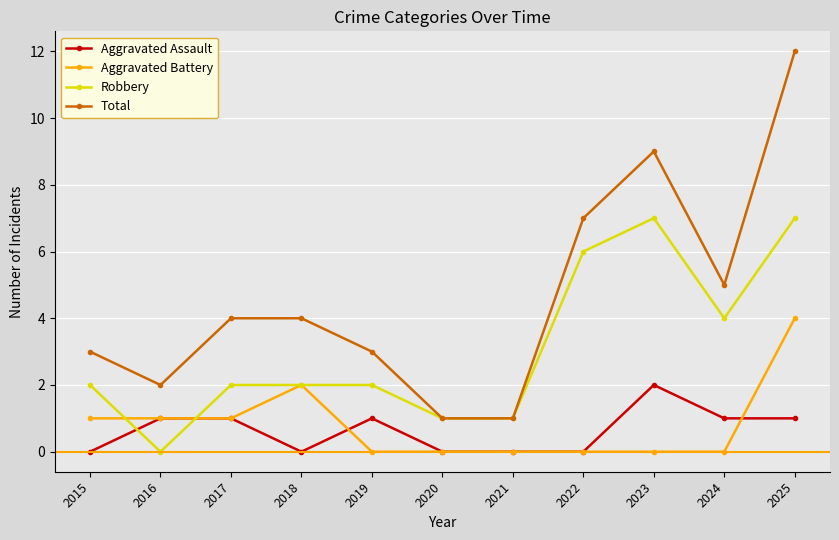

What is the value of the Total point at the 6th from the left?

1